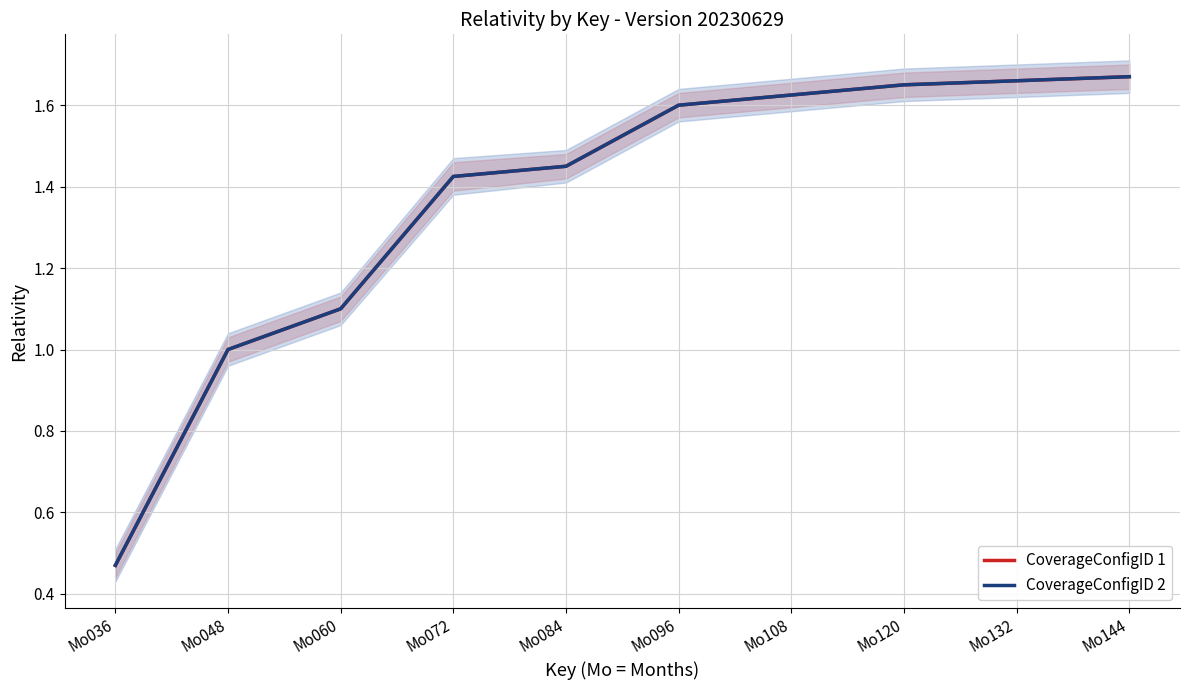

What is the difference between the CoverageConfigID 2 values at Mo108 and Mo060?

0.5